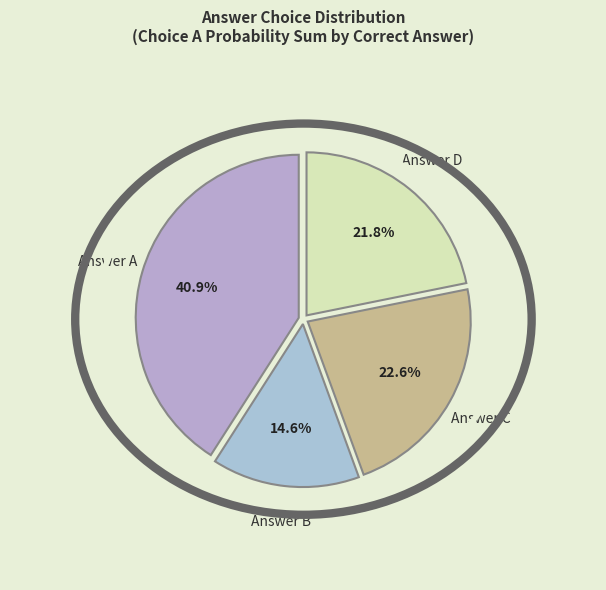

Which category has the biggest portion of the pie?

Answer A